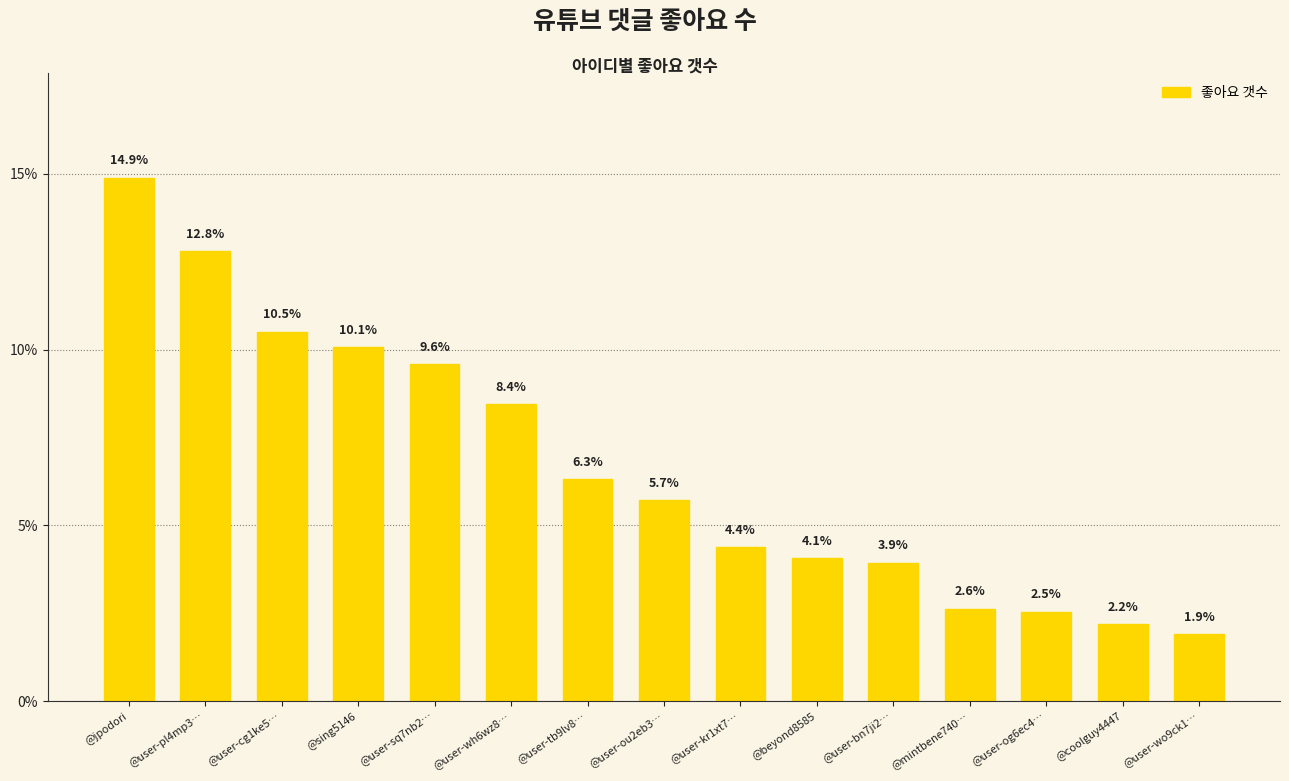

Which category has the highest value across all series?

@jpodori